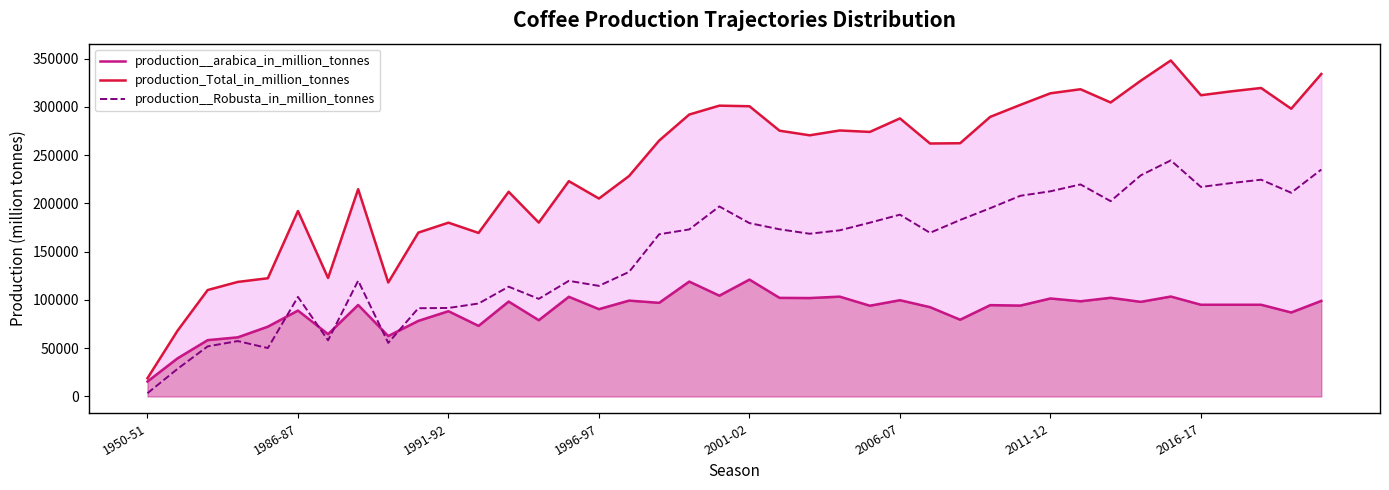

What position from the right is 24?

16